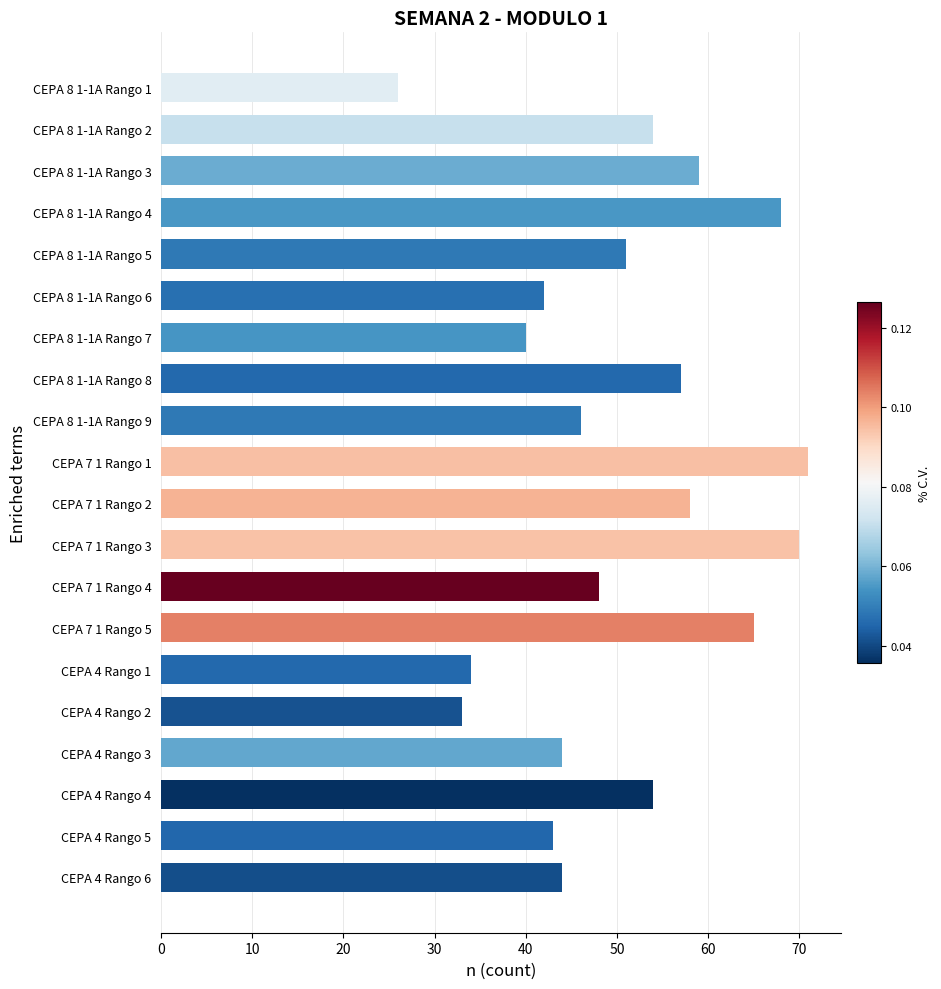

What is the ratio of the value at CEPA 7 1 Rango 2 to the value at CEPA 8 1-1A Rango 4?

0.9